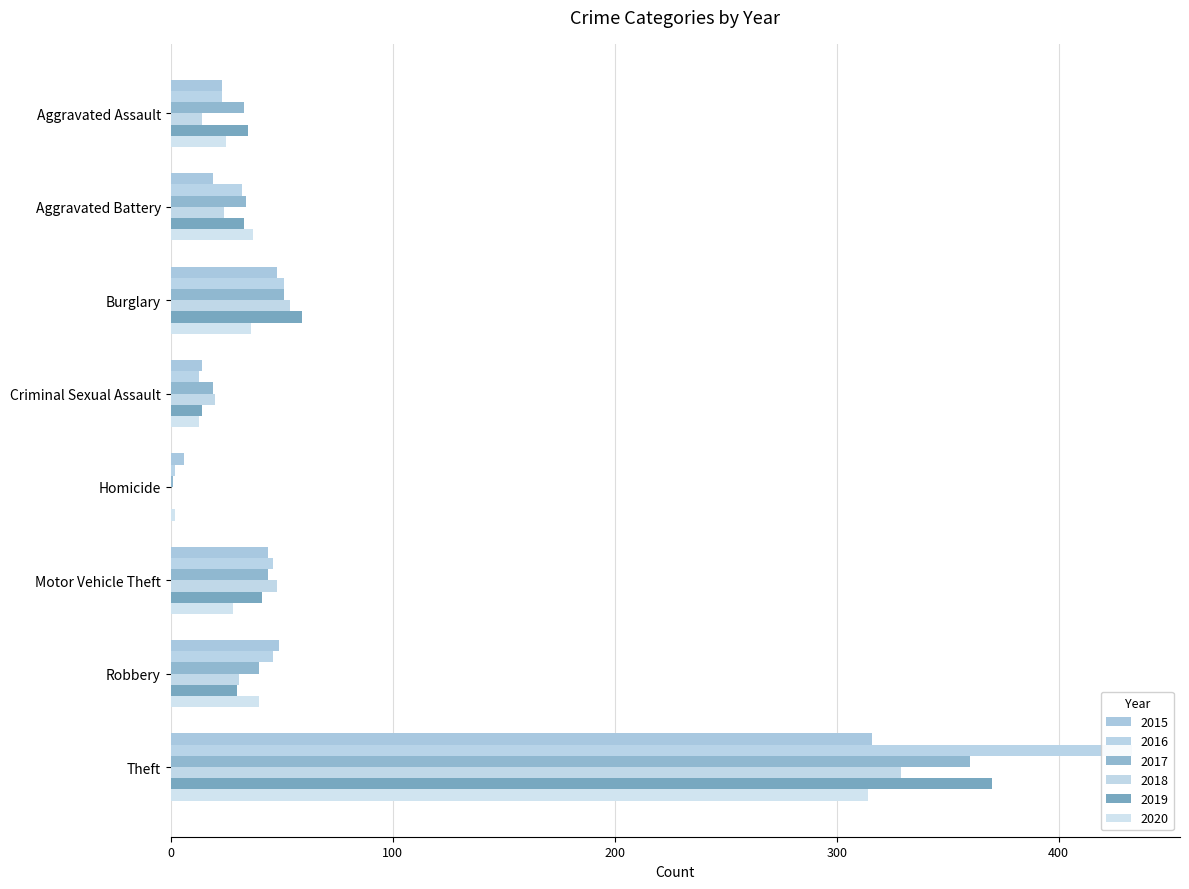

Reading left to right, list all the values displayed in this chart.

2015: Aggravated Assault=23	Aggravated Battery=19	Burglary=48	Criminal Sexual Assault=14	Homicide=6	Motor Vehicle Theft=44	Robbery=49	Theft=316
2016: Aggravated Assault=23	Aggravated Battery=32	Burglary=51	Criminal Sexual Assault=13	Homicide=2	Motor Vehicle Theft=46	Robbery=46	Theft=433
2017: Aggravated Assault=33	Aggravated Battery=34	Burglary=51	Criminal Sexual Assault=19	Homicide=1	Motor Vehicle Theft=44	Robbery=40	Theft=360
2018: Aggravated Assault=14	Aggravated Battery=24	Burglary=54	Criminal Sexual Assault=20	Homicide=0	Motor Vehicle Theft=48	Robbery=31	Theft=329
2019: Aggravated Assault=35	Aggravated Battery=33	Burglary=59	Criminal Sexual Assault=14	Homicide=0	Motor Vehicle Theft=41	Robbery=30	Theft=370
2020: Aggravated Assault=25	Aggravated Battery=37	Burglary=36	Criminal Sexual Assault=13	Homicide=2	Motor Vehicle Theft=28	Robbery=40	Theft=314